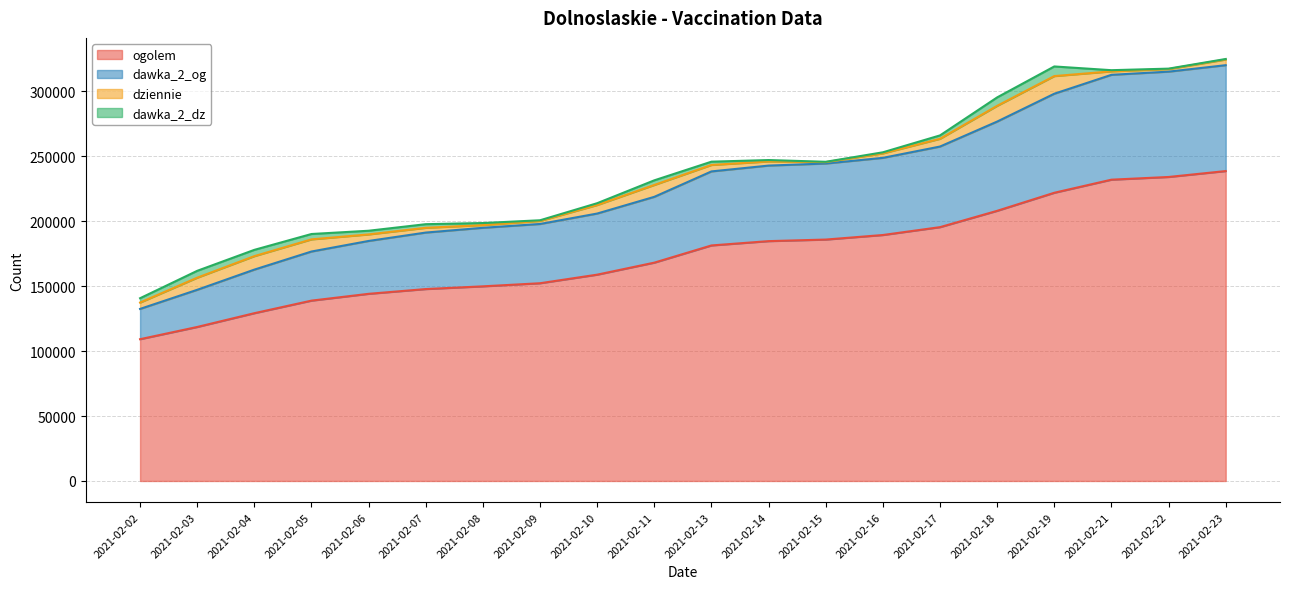

At which category is the sum across all series the highest?

2021-02-23